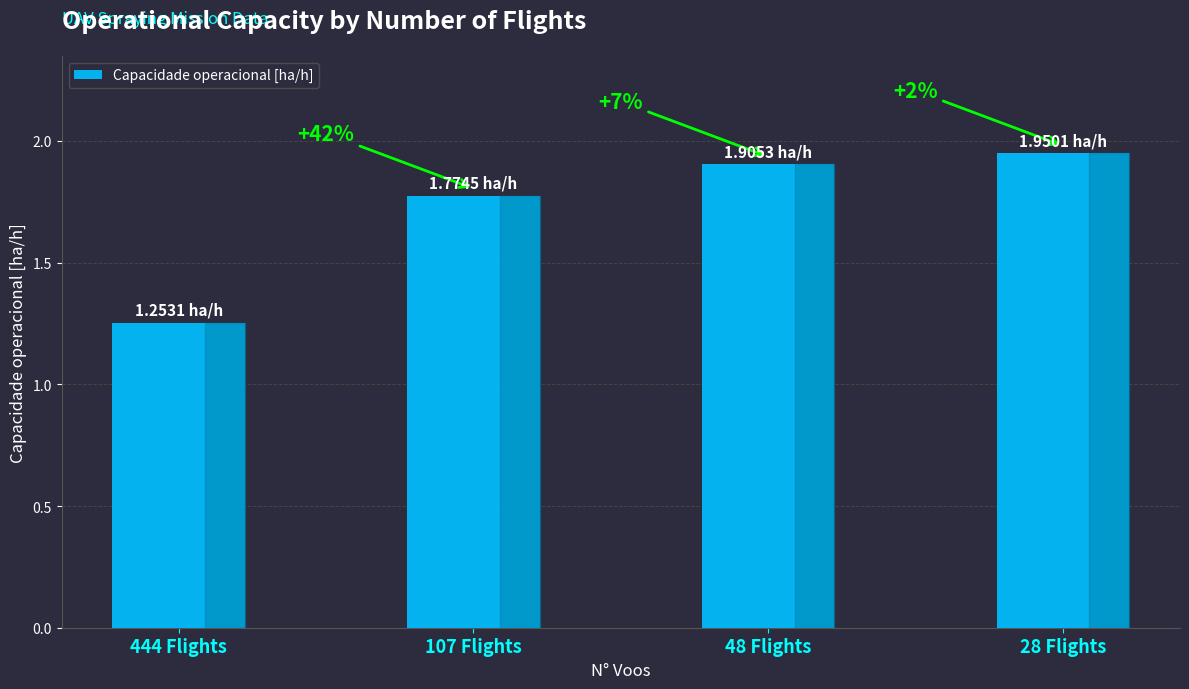

What is the label of the 4th bar from the right?

444 Flights